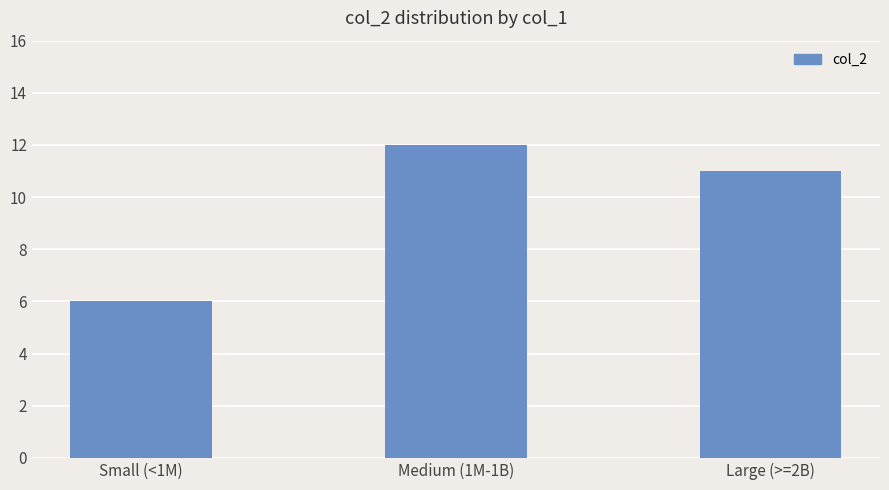

Approximately how many times larger is the value at Small (<1M) compared to Large (>=2B)?

0.5